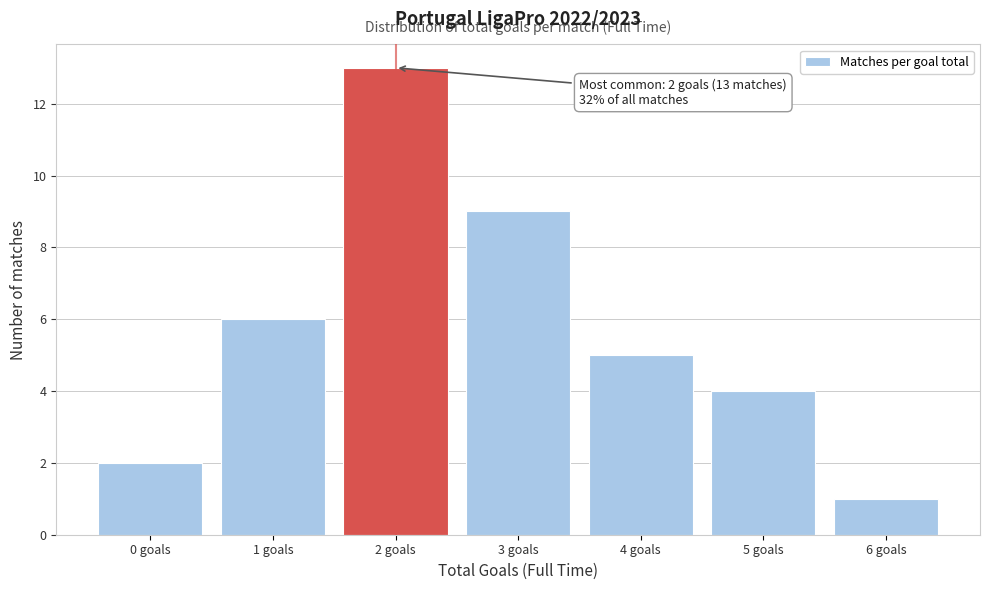

Over which range of the x-axis is the bar tallest?

1.5 to 2.5